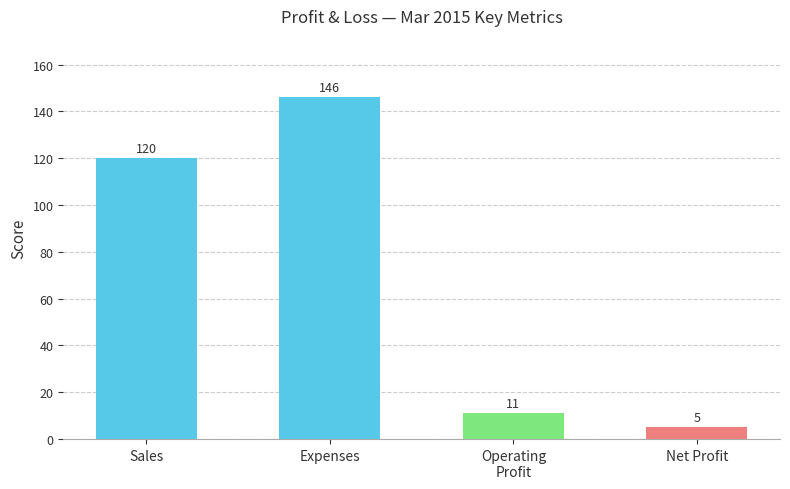

Where is the data nearest to the value 75?

Sales